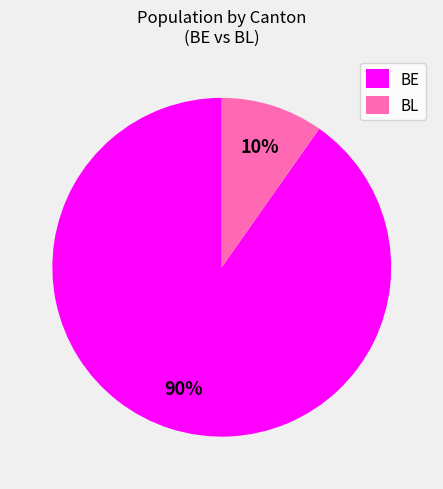

The BL slice represents 1% of the pie. True or false?

False